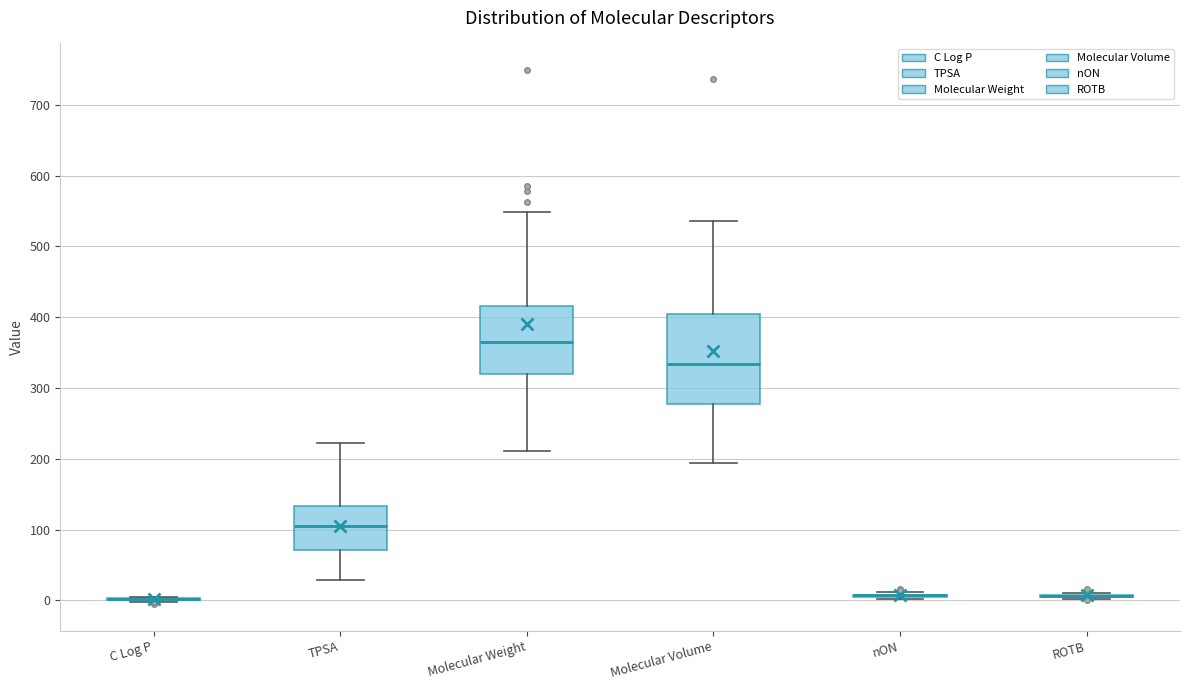

Reading left to right, transcribe this box plot: for each box, give where its median line is, the range the box spans, and where its two whiskers end, as read against the y-axis. The values are not printed on the chart, so give them approximately, as read against the axis.

C Log P: box collapsed to a line at 0, whiskers 0 to 0
TPSA: median 100, box 70 to 130, whiskers 30 to 220
Molecular Weight: median 360, box 320 to 420, whiskers 210 to 550
Molecular Volume: median 330, box 280 to 400, whiskers 190 to 540
nON: box collapsed to a line at 10, whiskers 0 to 10
ROTB: box collapsed to a line at 10, whiskers 0 to 10